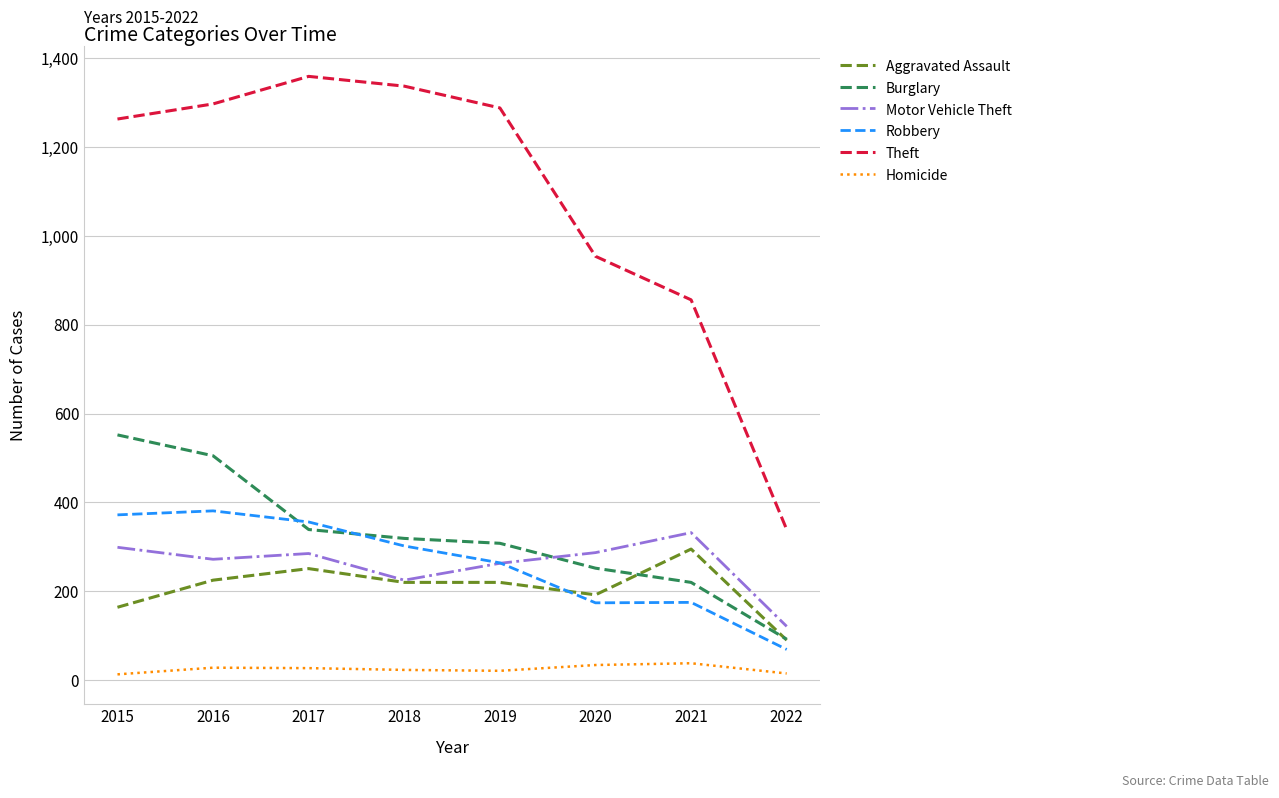

What is the highest value of the Homicide series?

38